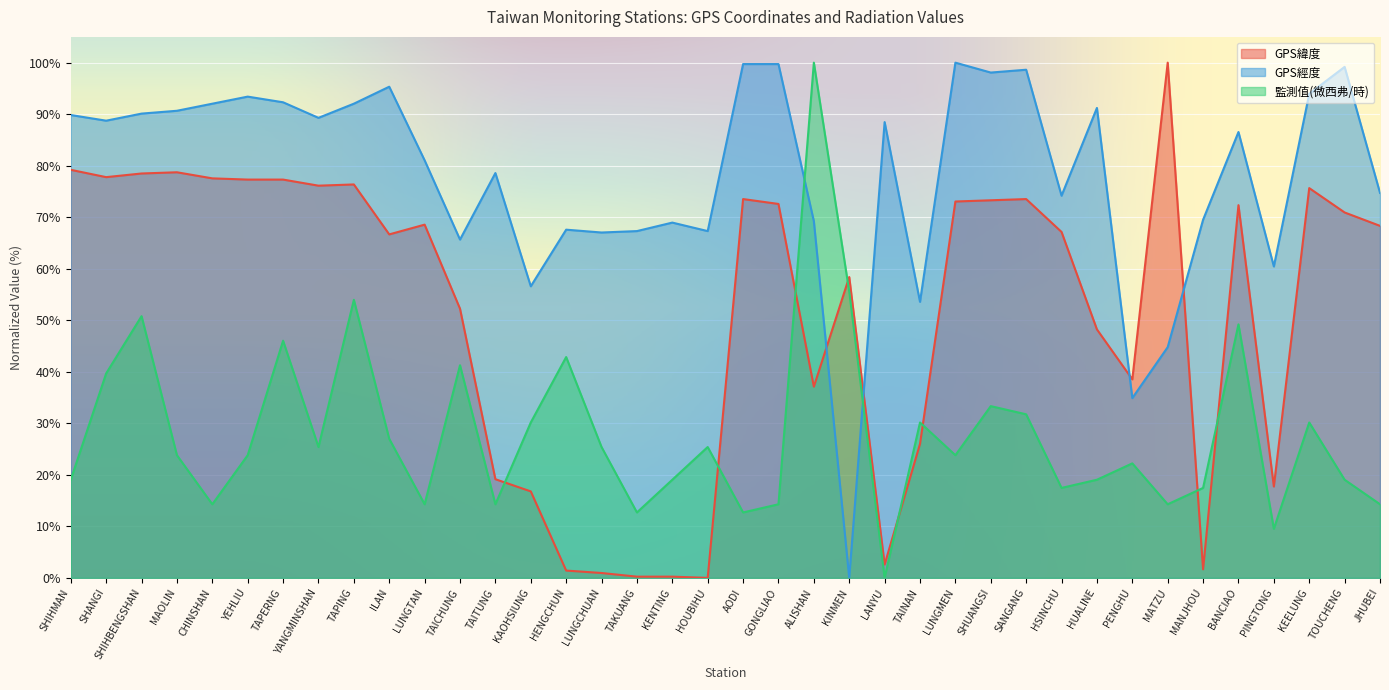

How many values in the GPS經度 series are below 88?

19